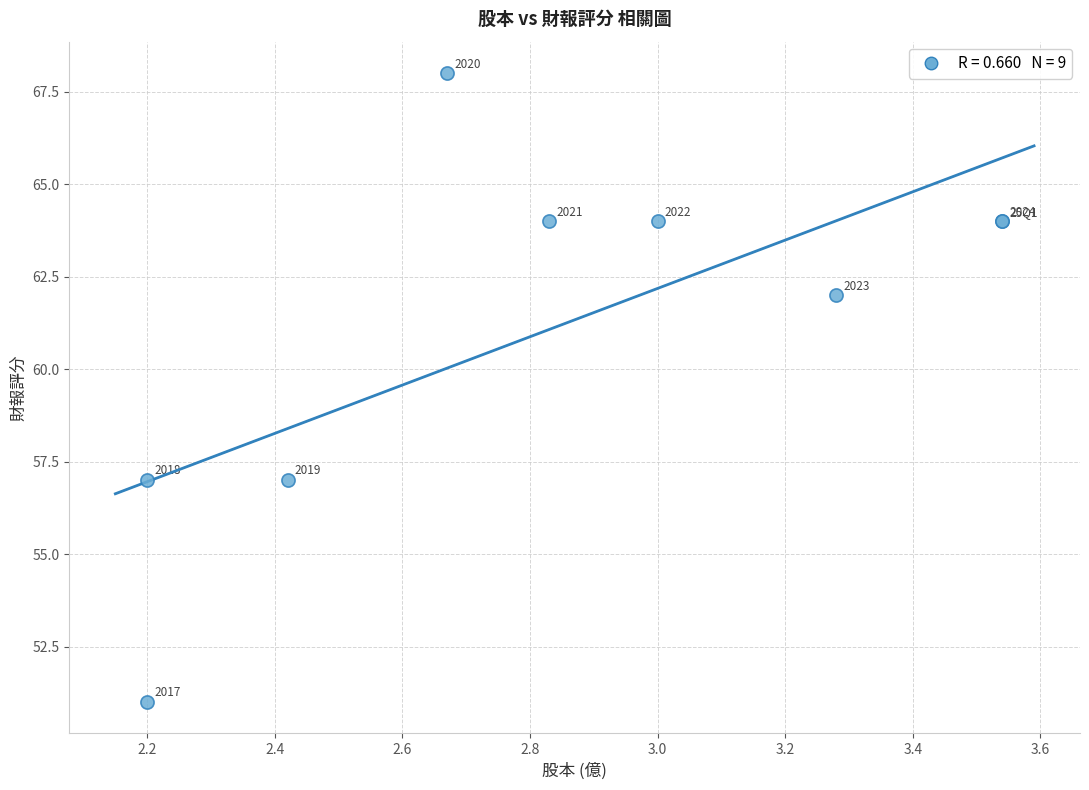

What Y value in the scatter plot is closest to 59?

57